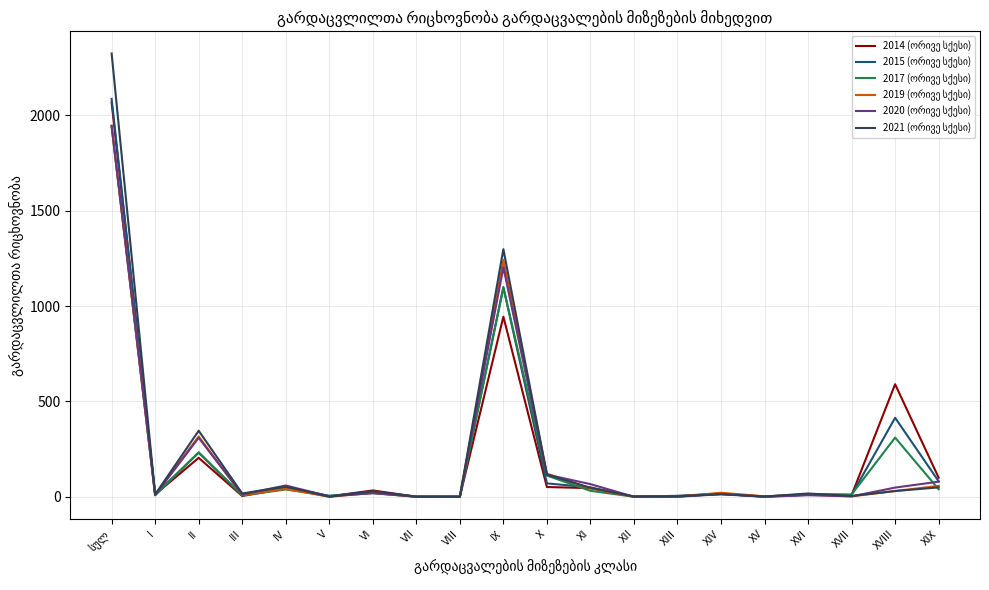

What is the greatest value displayed?

2324